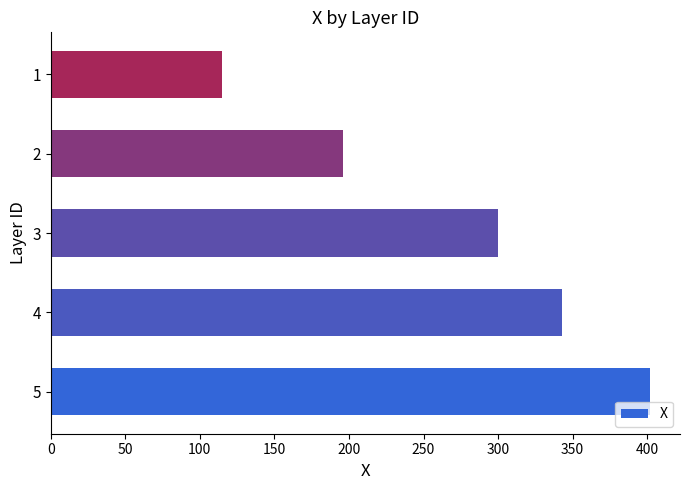

How many values exceed 299?

3